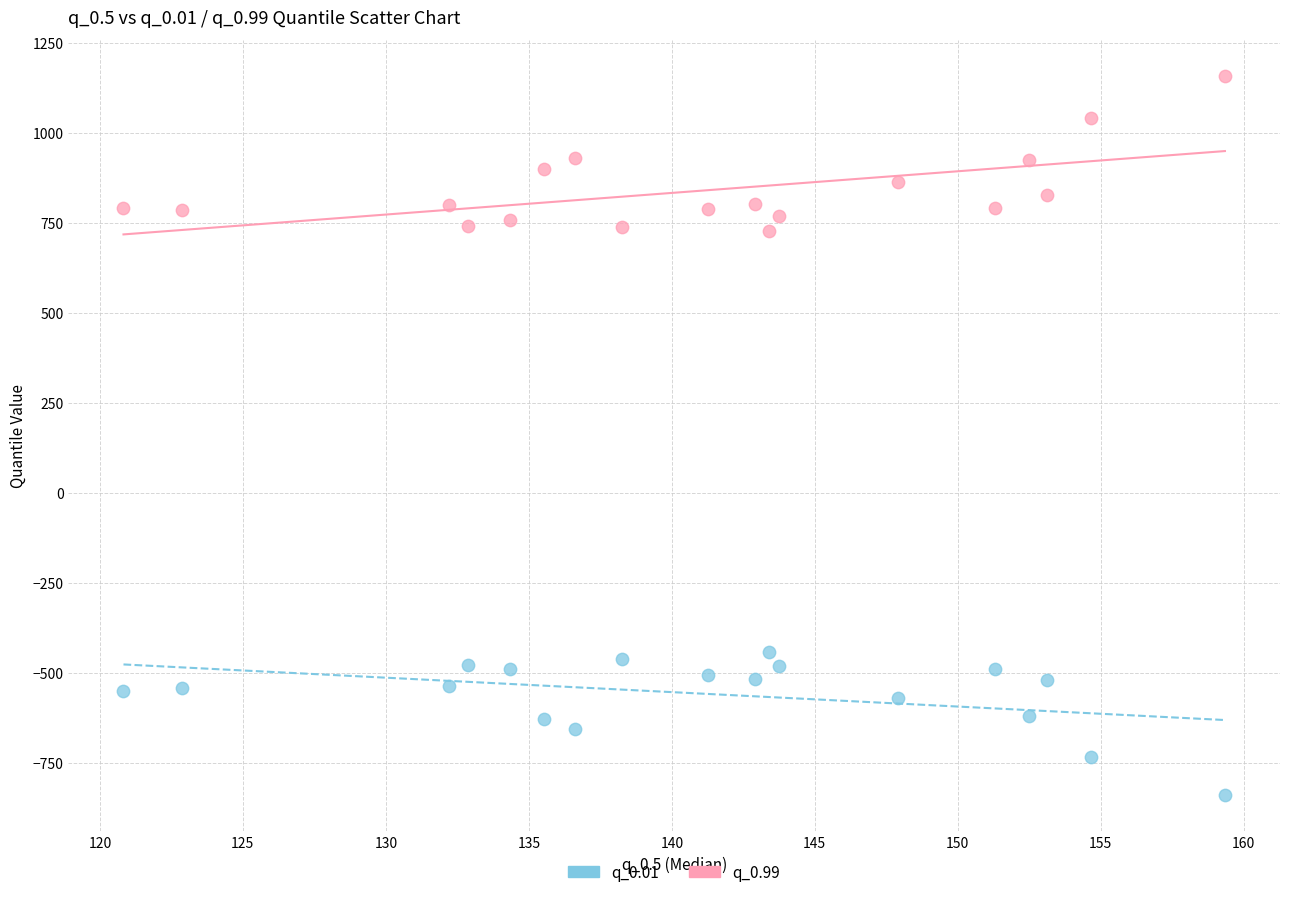

What is the X range (max minus min) for the scatter plot?

38.5